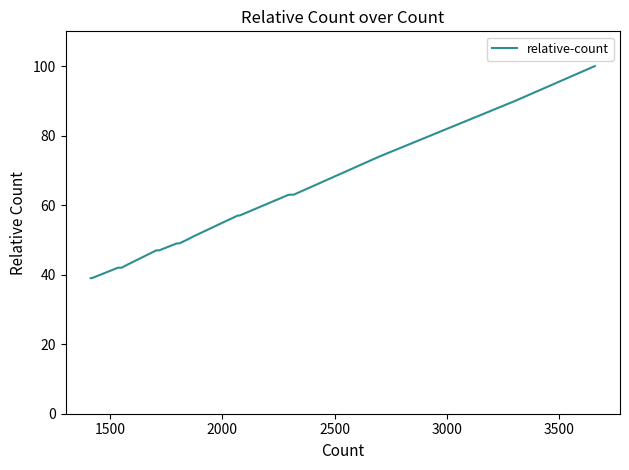

True or false: the data shows 124 at 1500.

False